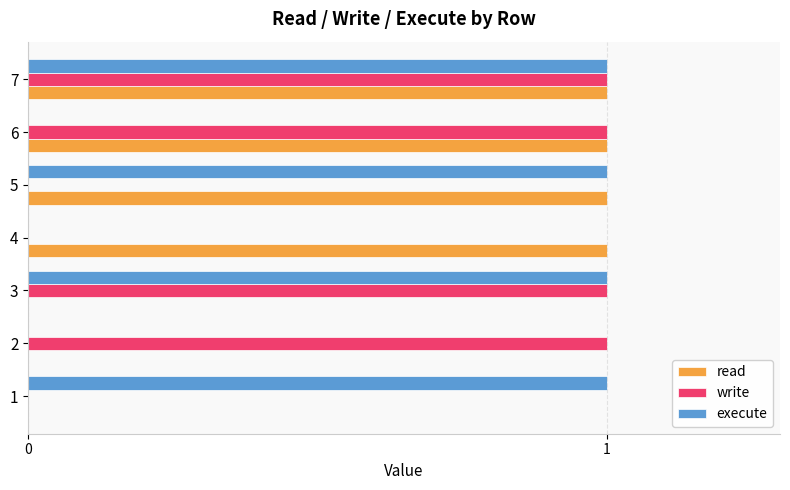

How many distinct data groups are displayed?

3